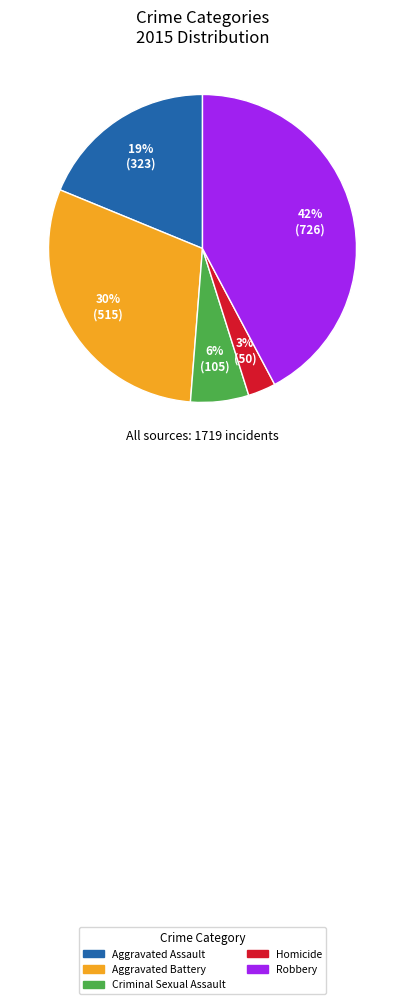

Count the number of slices in the pie.

5